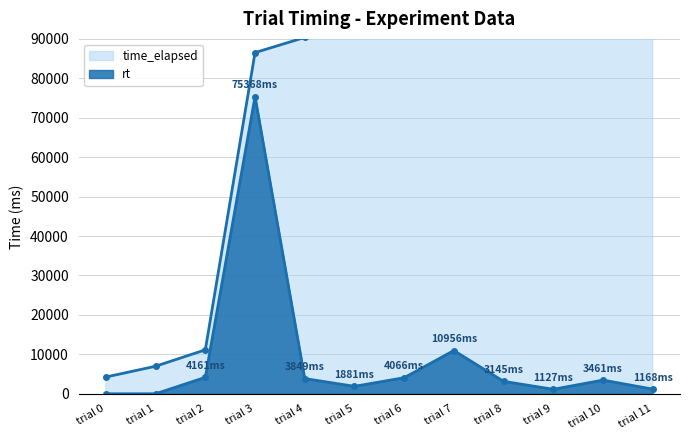

How many data points in rt are above 3461?

5